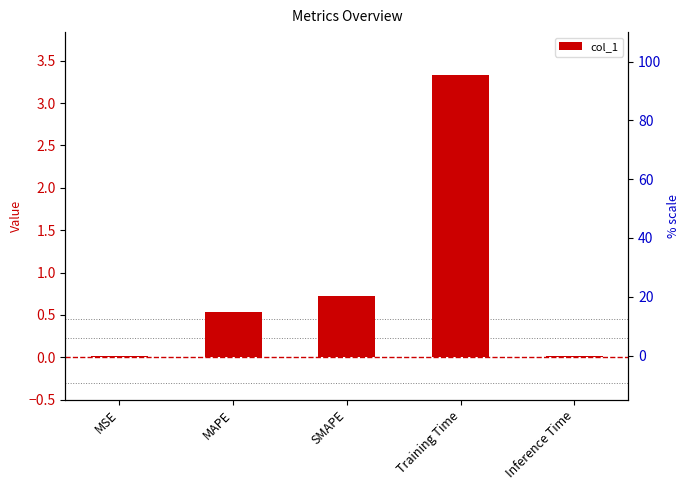

What is the value of the 3rd bar from the left?

0.7